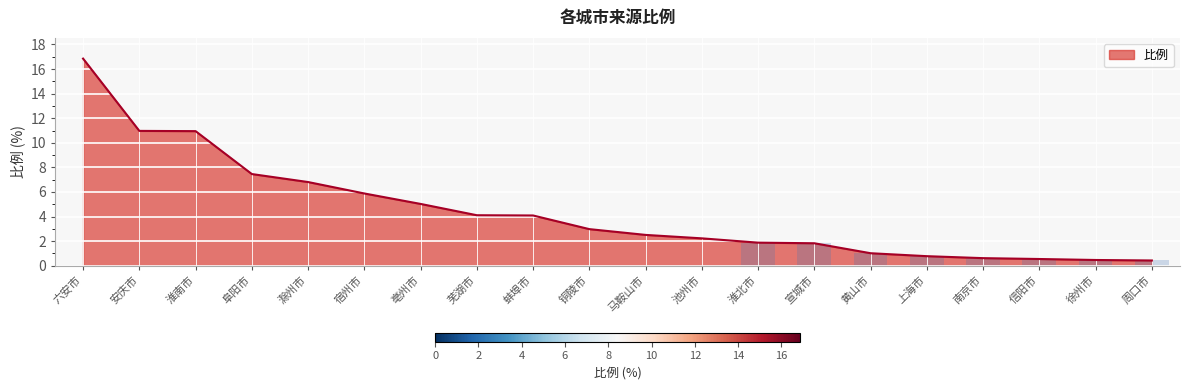

Are the bars horizontal?

No